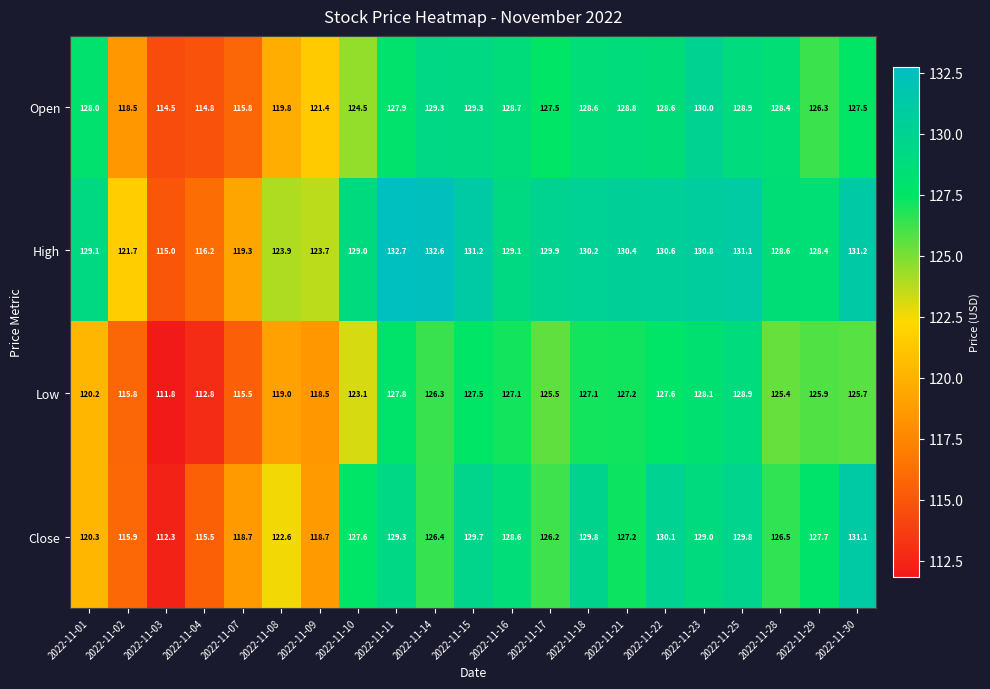

Rank the series at 2022-11-30 from lowest to highest value.

Low, Open, Close, High